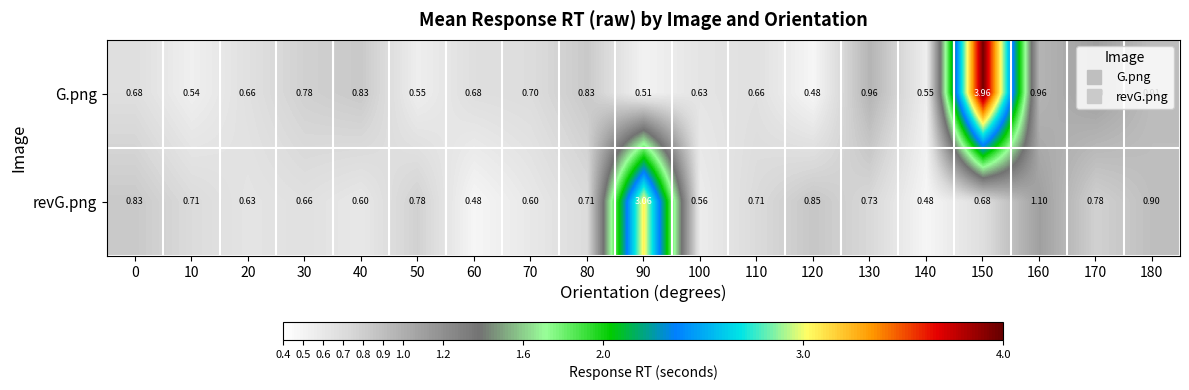

Rank the series by their average value, from highest to lowest.

G.png, revG.png